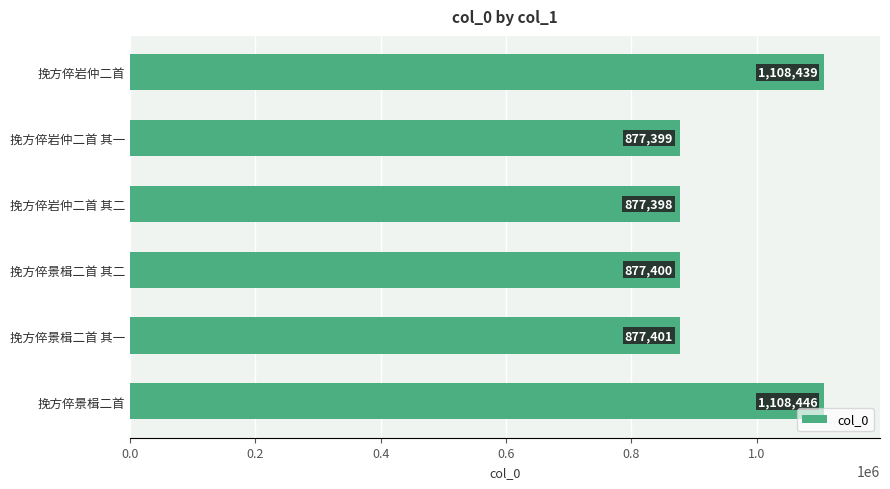

What position from the bottom is 挽方倅景楫二首 其一?

2